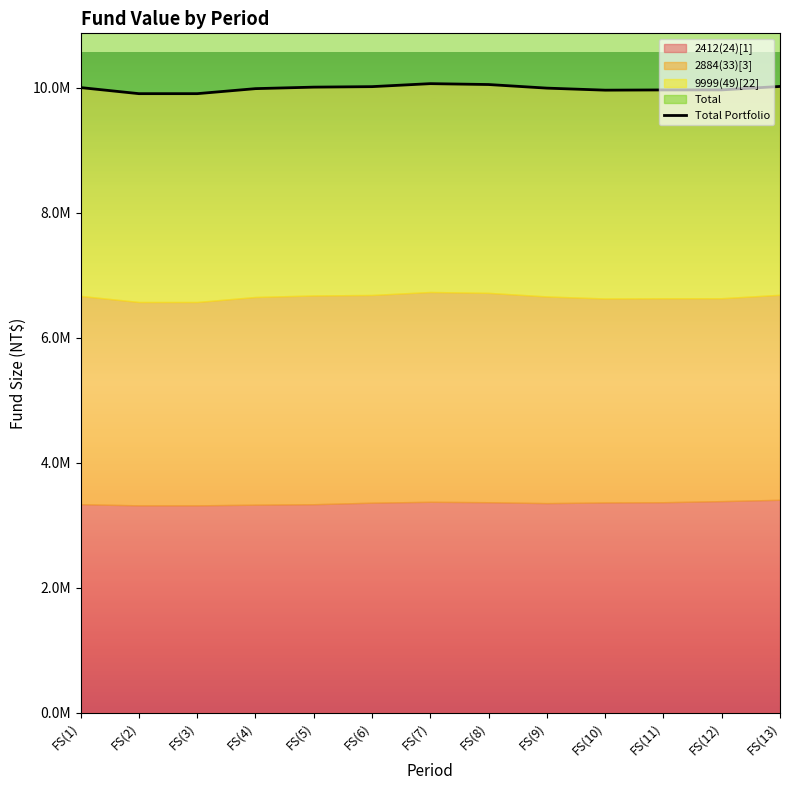

Which has a higher value, FS(1) or FS(2)?

FS(1)